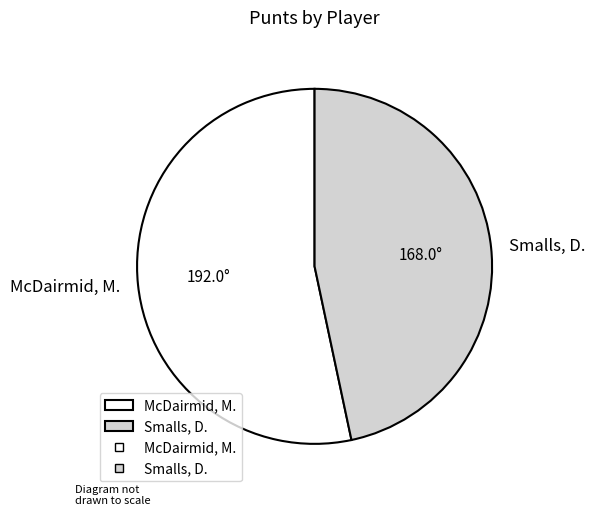

Does McDairmid, M. represent more than half of the total?

Yes